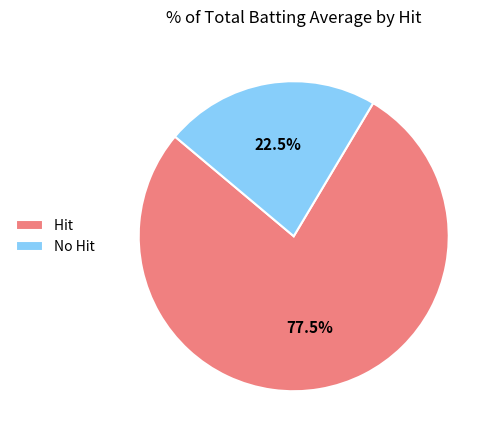

Rank the categories by value from lowest to highest.

No Hit, Hit